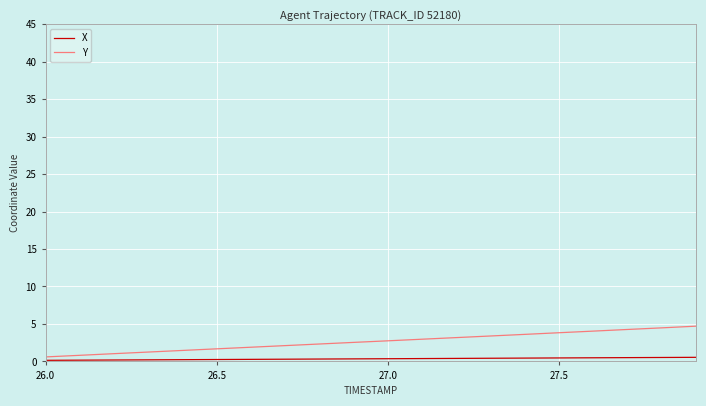

What is the difference between the maximum and minimum values in the Y series?

4.1